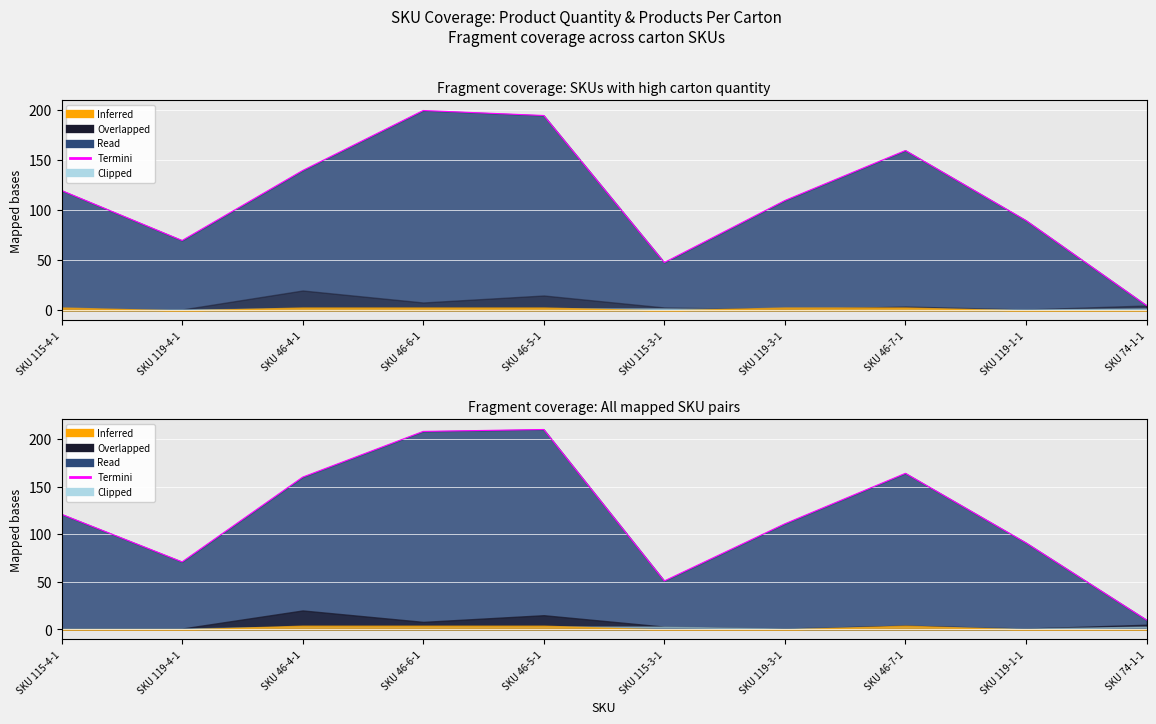

Is it true that the value at SKU 115-3-1 is 84?

False